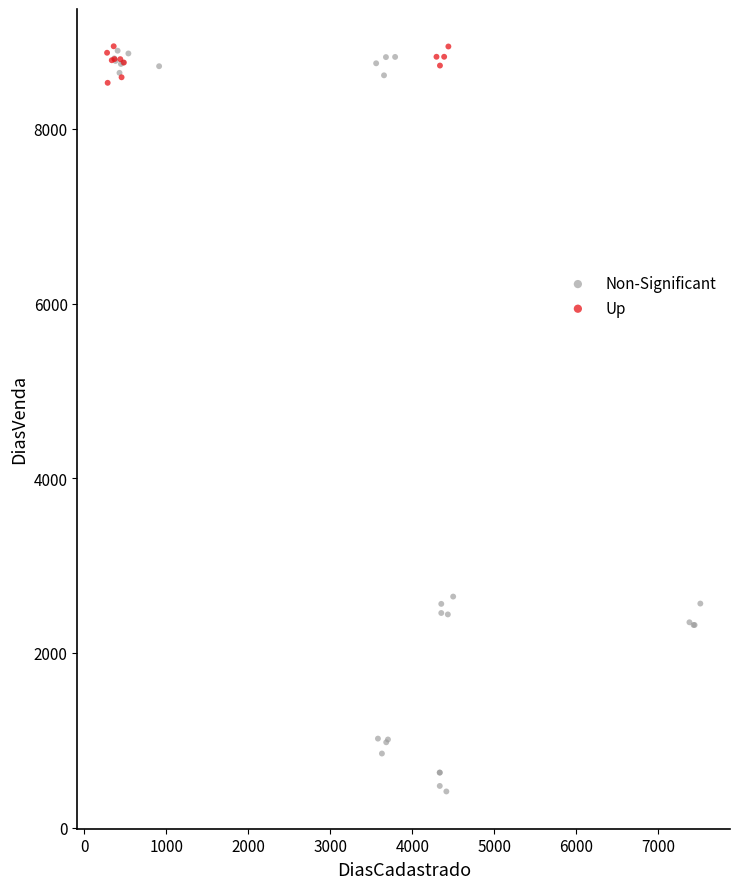

Which series has the widest spread of Y values?

Non-Significant